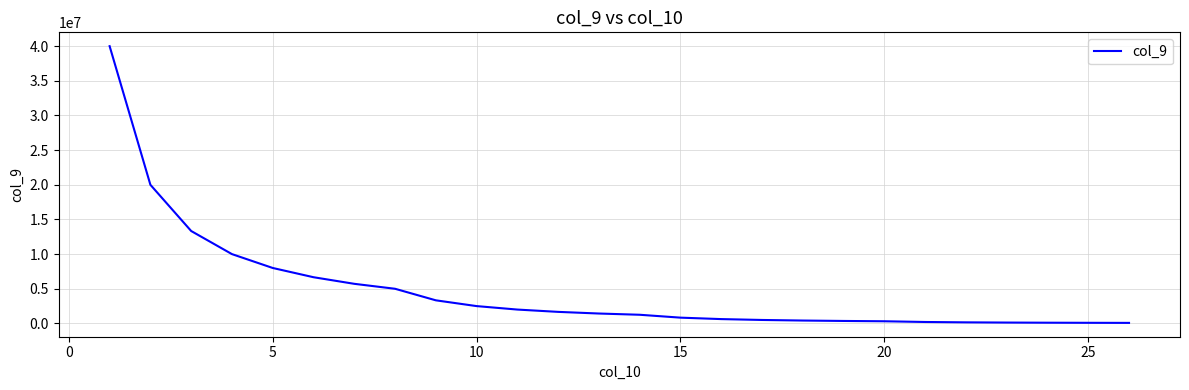

What is the maximum value shown in the chart?

40000000.0